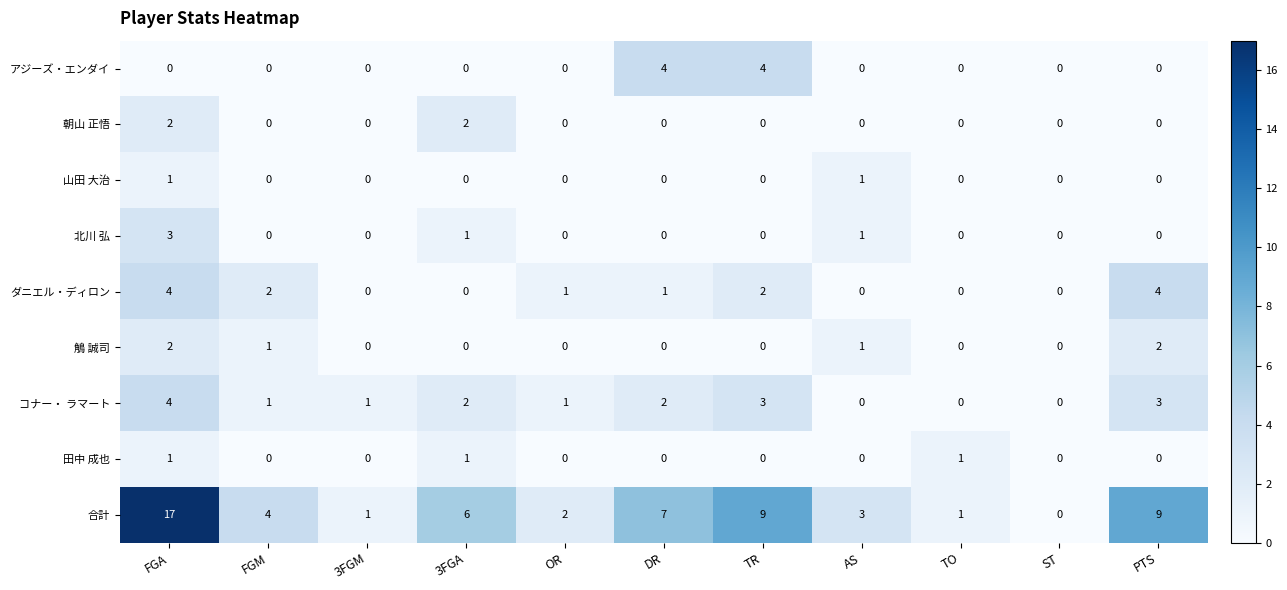

What is the difference between the second highest and second lowest values in the 合計 series?

8